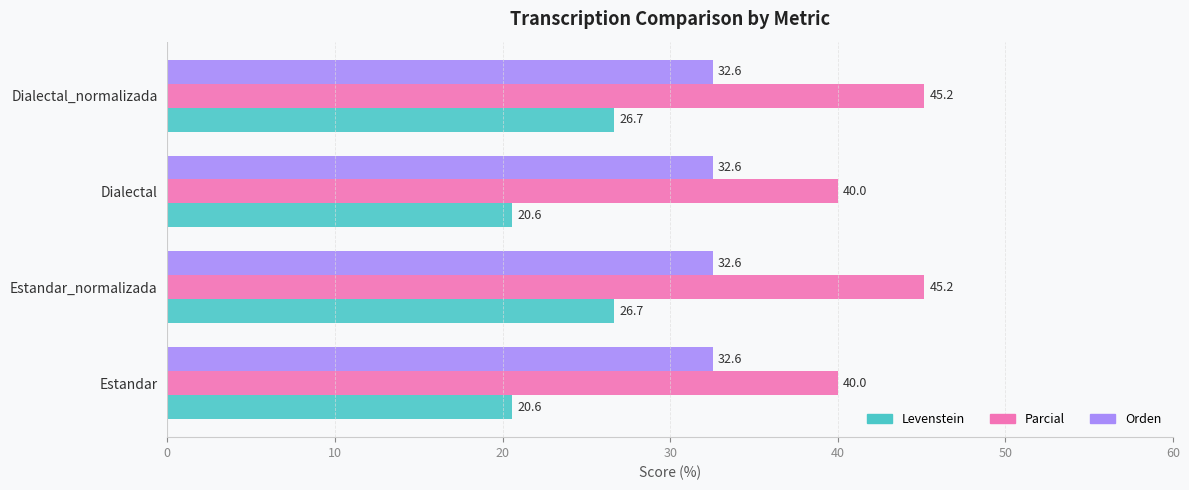

Rank the series by their maximum value, from lowest to highest.

Levenstein, Orden, Parcial